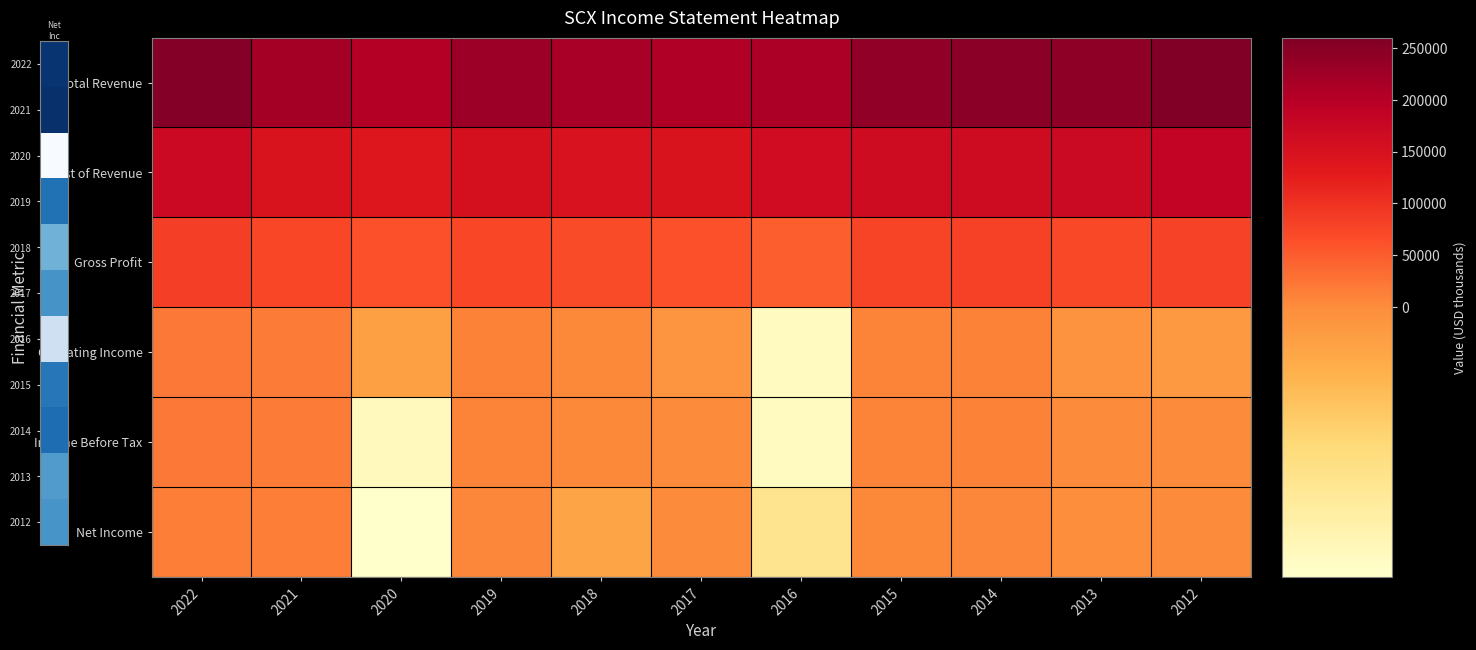

At how many categories does at least one series exceed 80922?

11